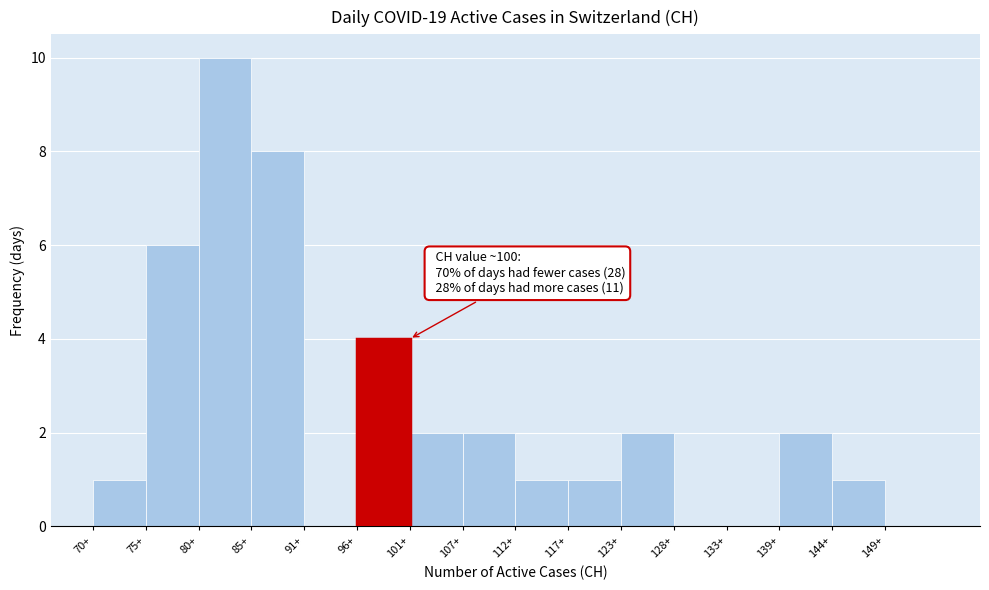

Reading right to left, what are all the values shown in this chart?

149+=0	144+=1	139+=2	133+=0	128+=0	123+=2	117+=1	112+=1	107+=2	101+=2	96+=4	91+=0	85+=8	80+=10	75+=6	70+=1